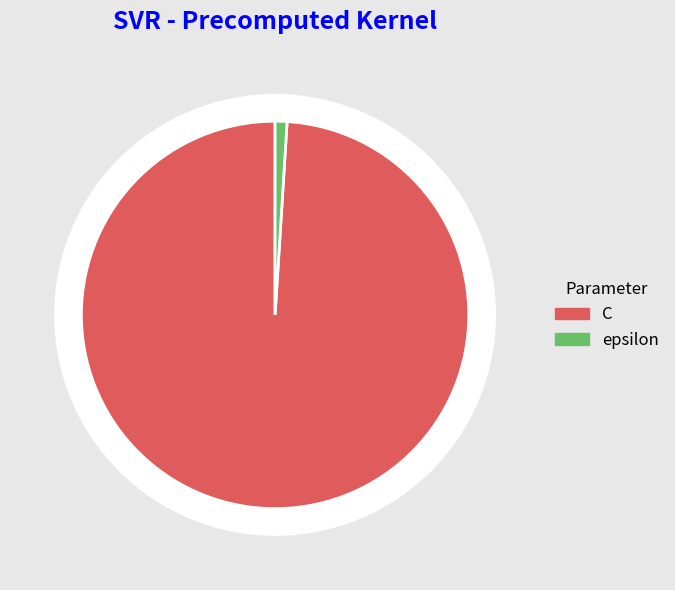

Rank the categories by value from lowest to highest.

epsilon, C